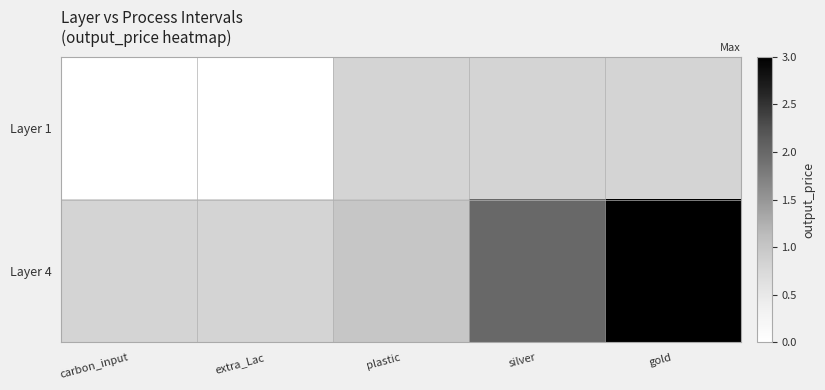

How many data points does each series have?

5